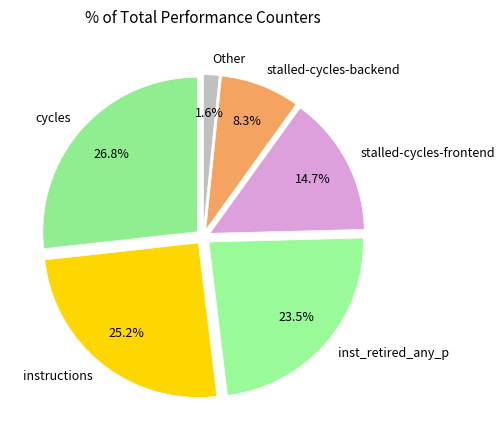

How many segments does this pie chart have?

6